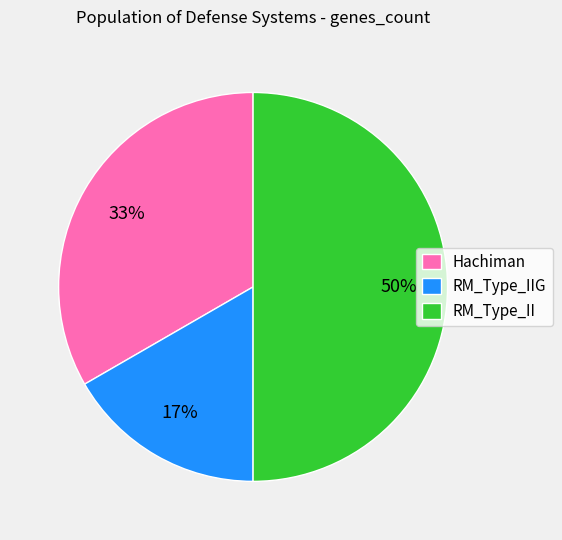

To the nearest percent, what portion does Hachiman represent?

33%